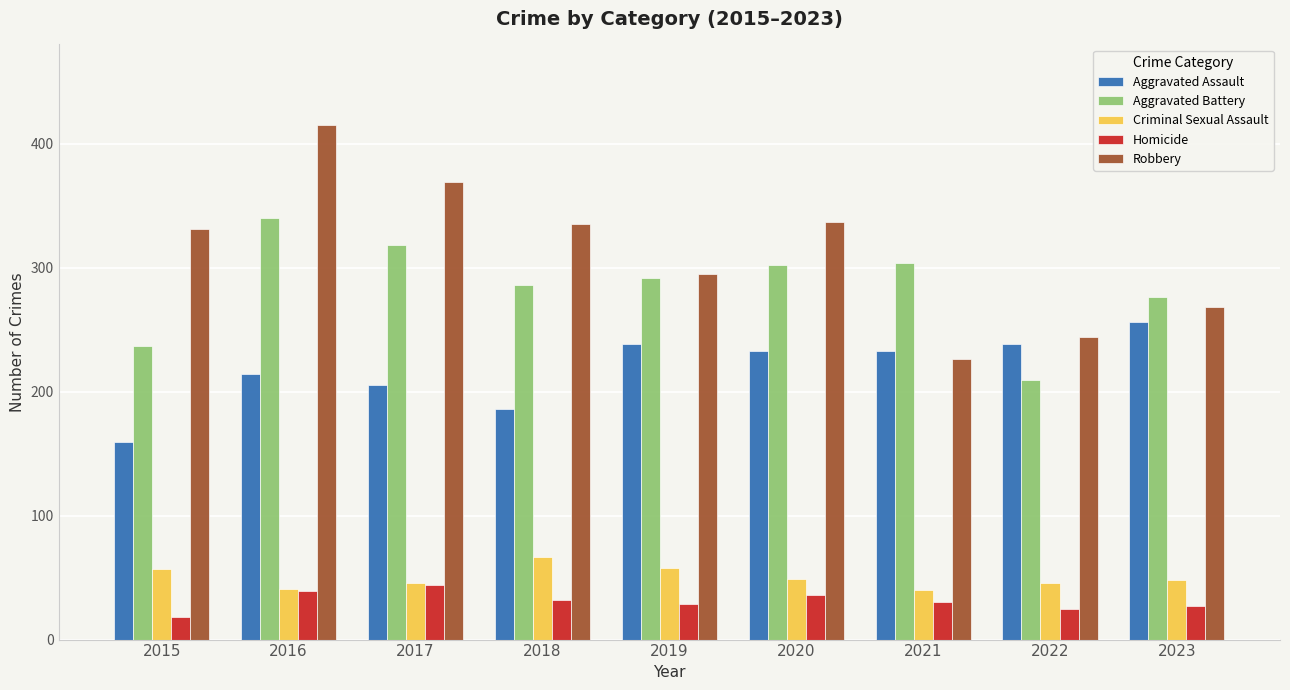

What is the value of the Robbery bar at the 1st from the left?

331